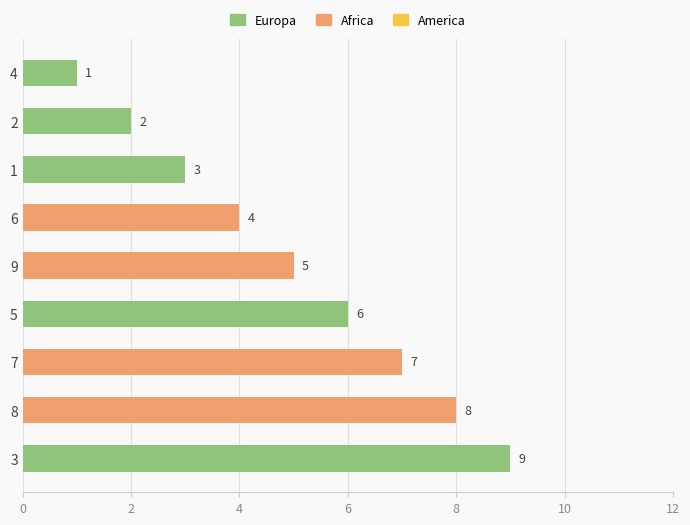

True or false: the data shows 1 at 1.

False